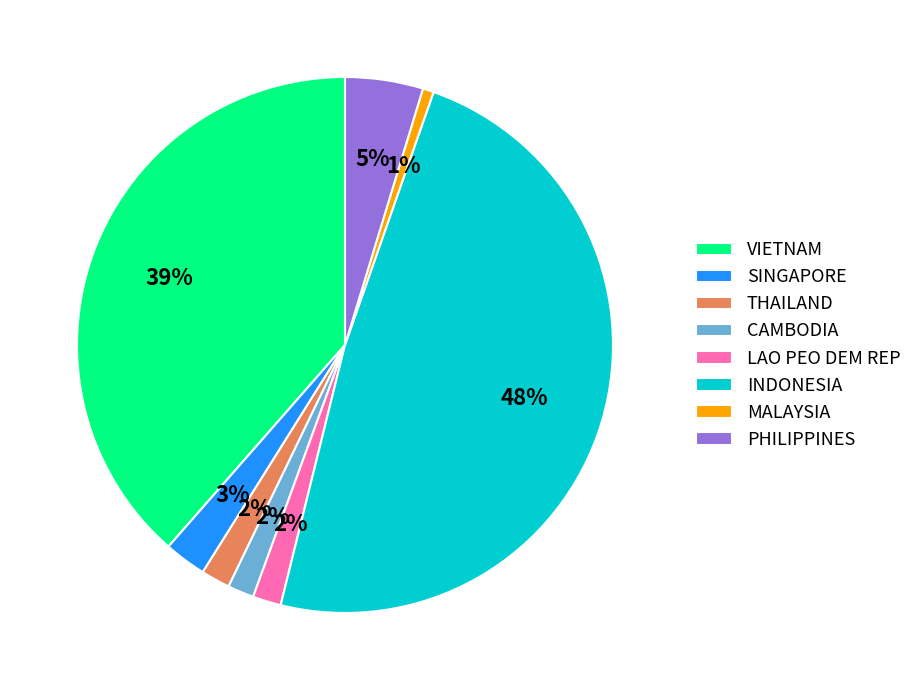

To the nearest percent, what percentage of the pie is PHILIPPINES?

5%